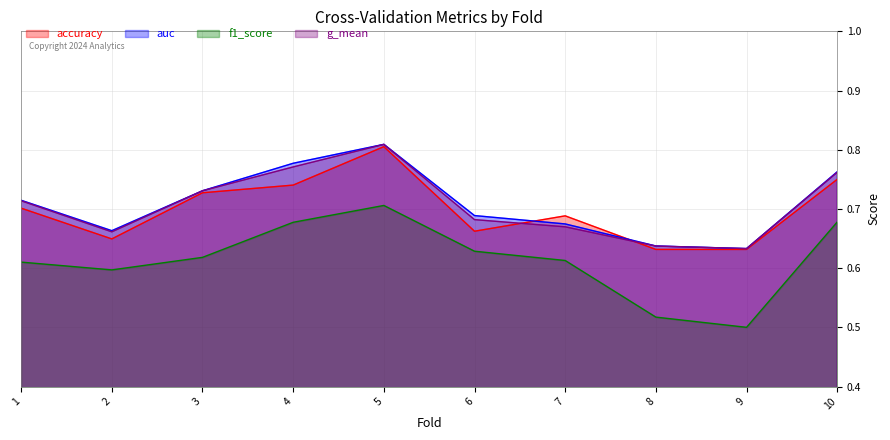

What is the spread (max minus min) of values at 9?

0.1